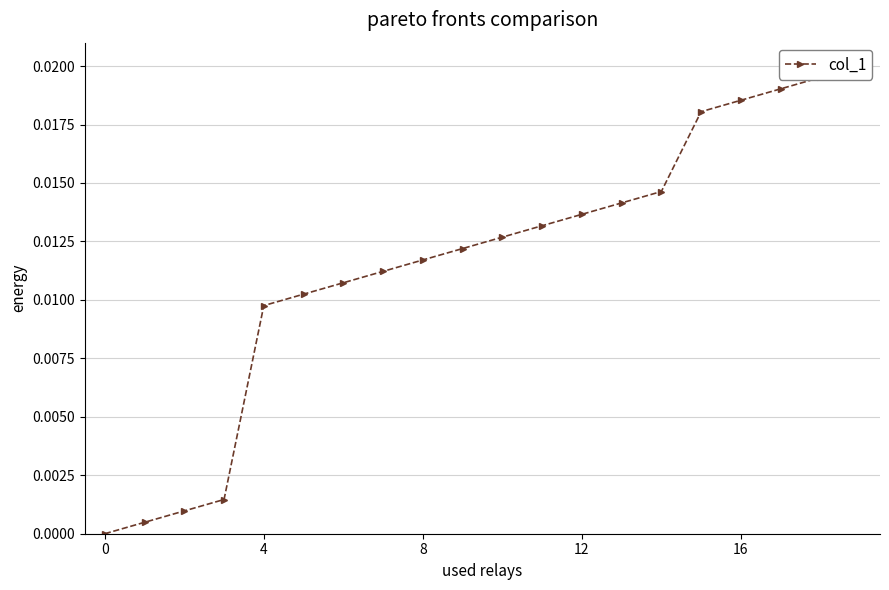

How many lines are shown in the chart?

1